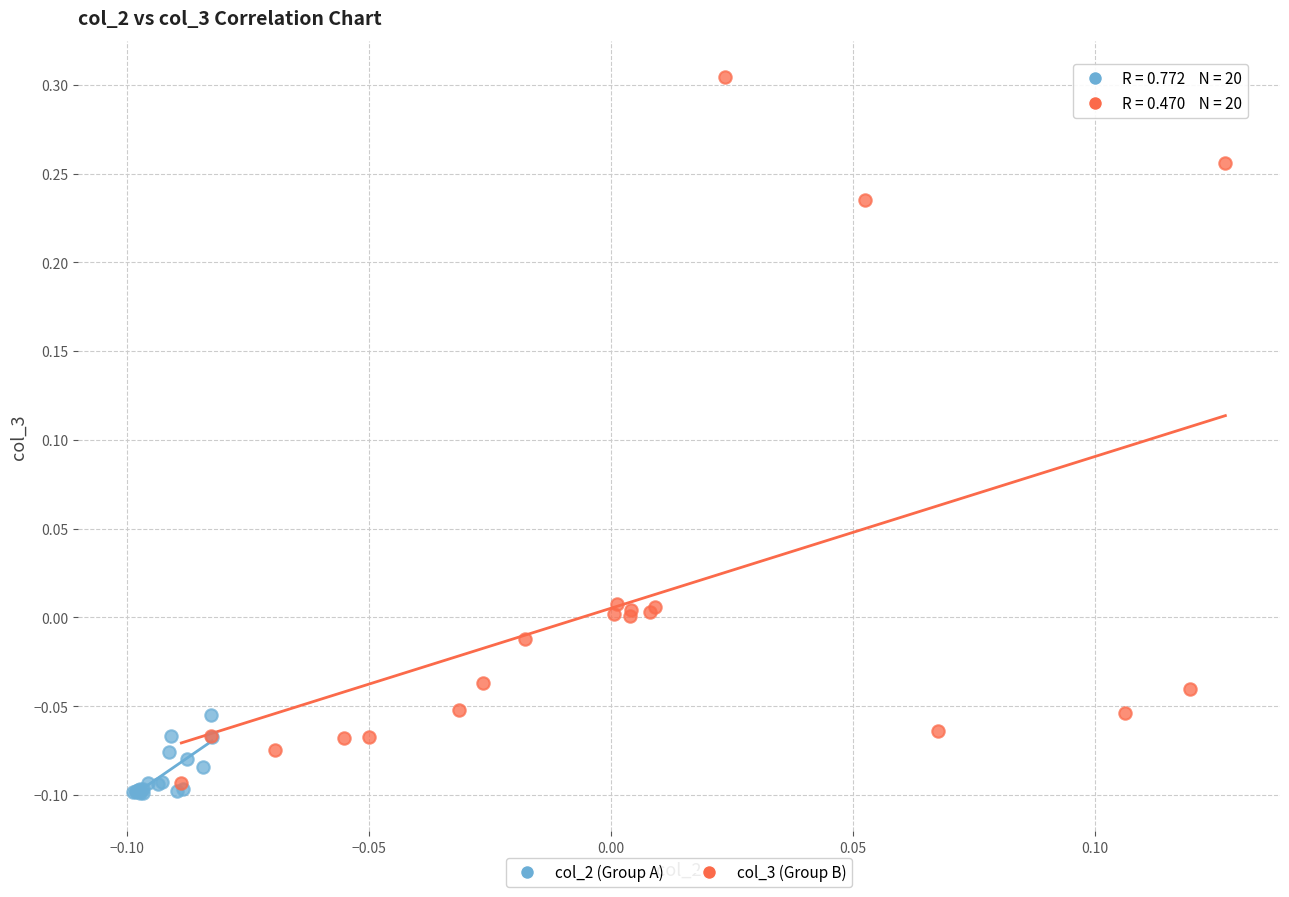

What are all the series names shown in the legend?

col_2 (Group A), col_3 (Group B)